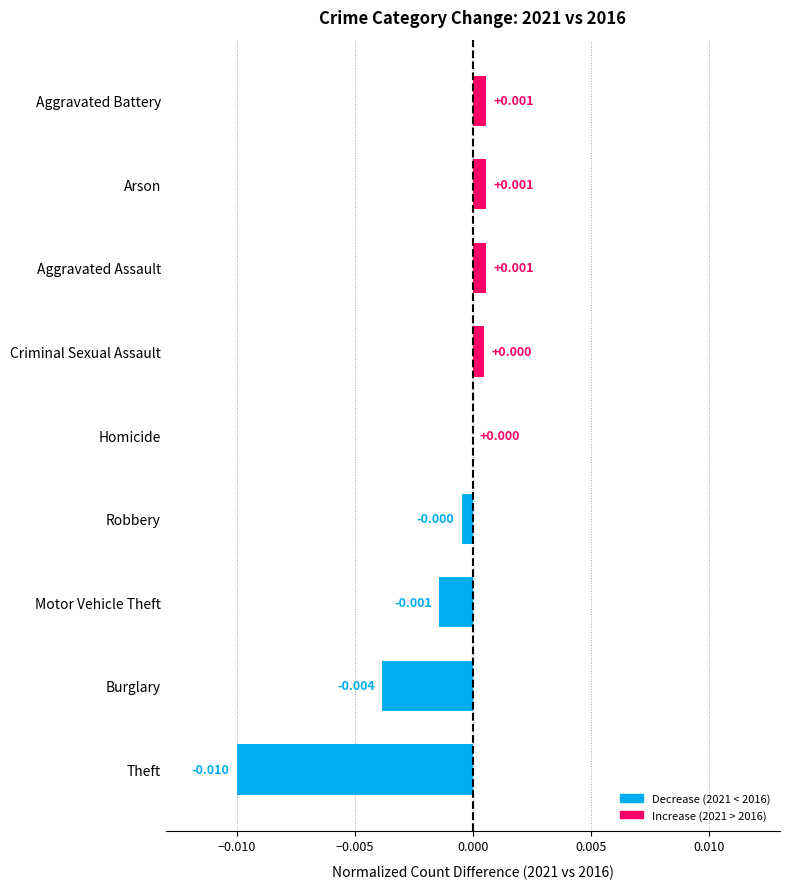

Which has a higher value, Burglary or Criminal Sexual Assault?

Criminal Sexual Assault